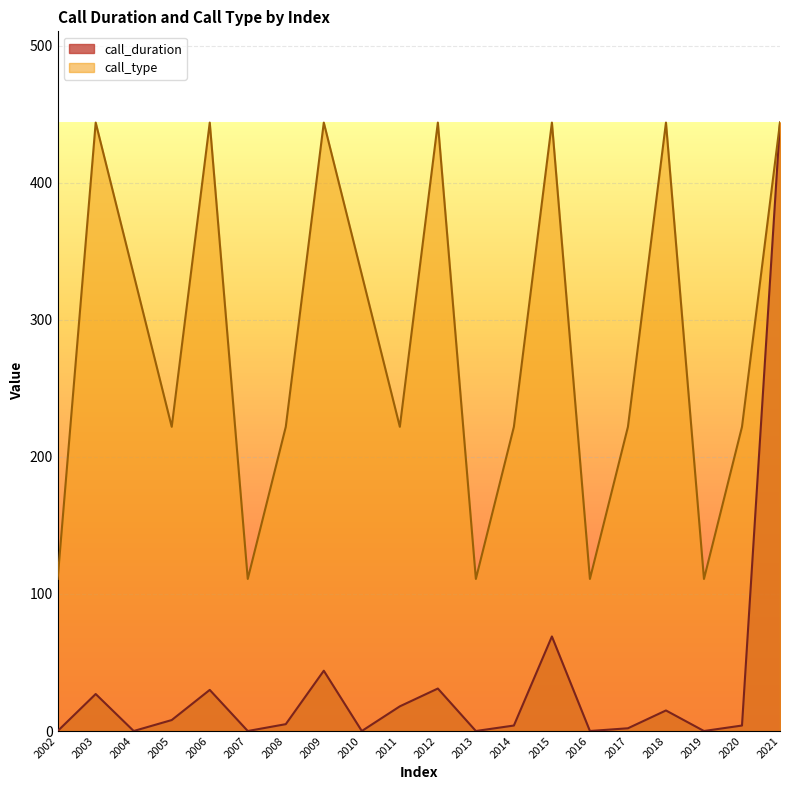

What is the difference between the call_duration values at 2020 and 2017?

2